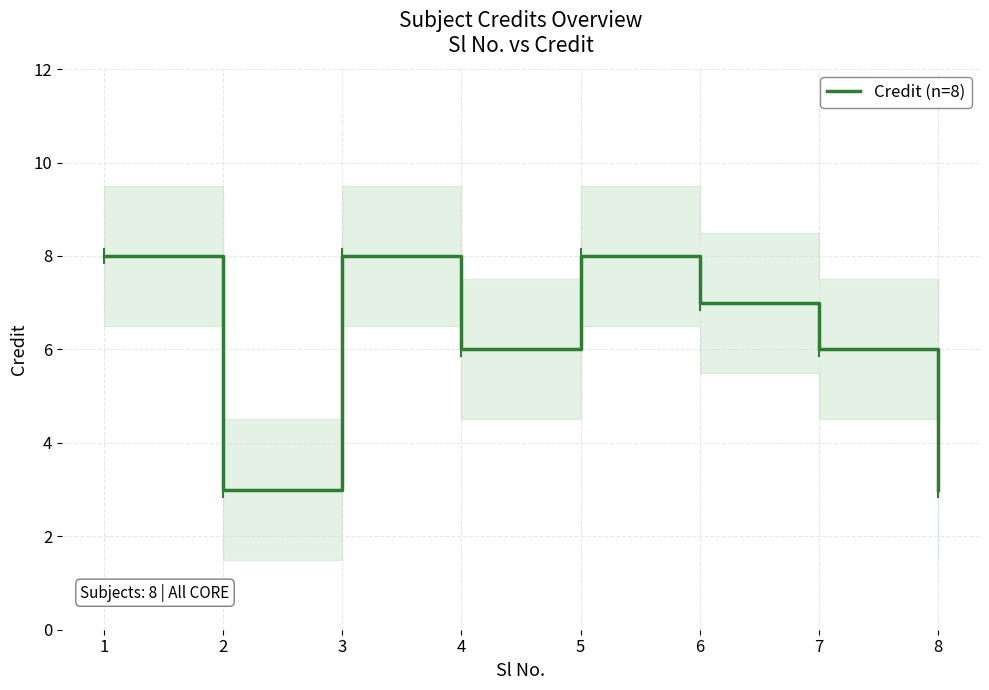

What is the difference between the maximum and minimum values?

5